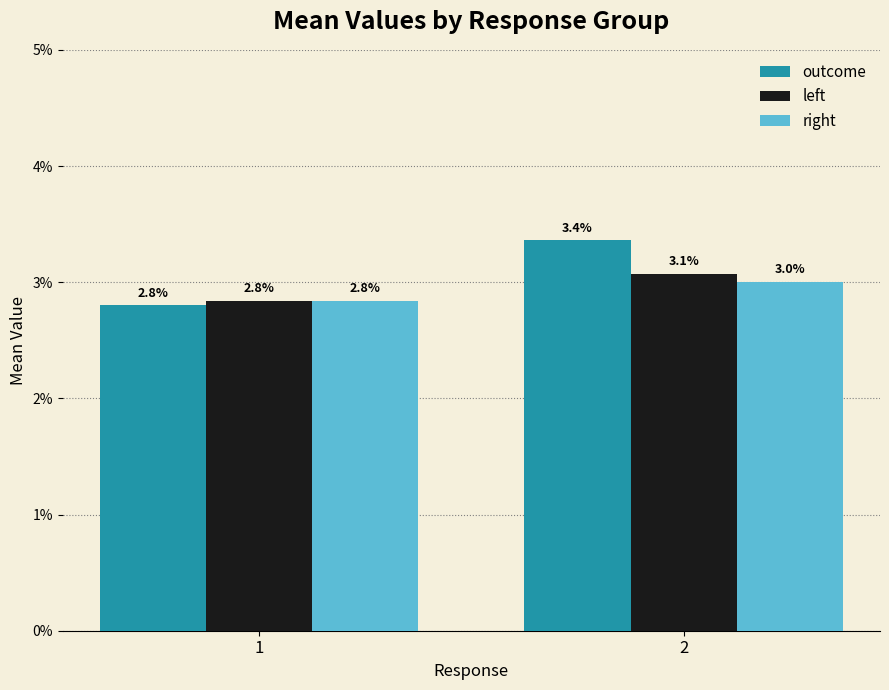

Which series has the largest total across all categories?

outcome